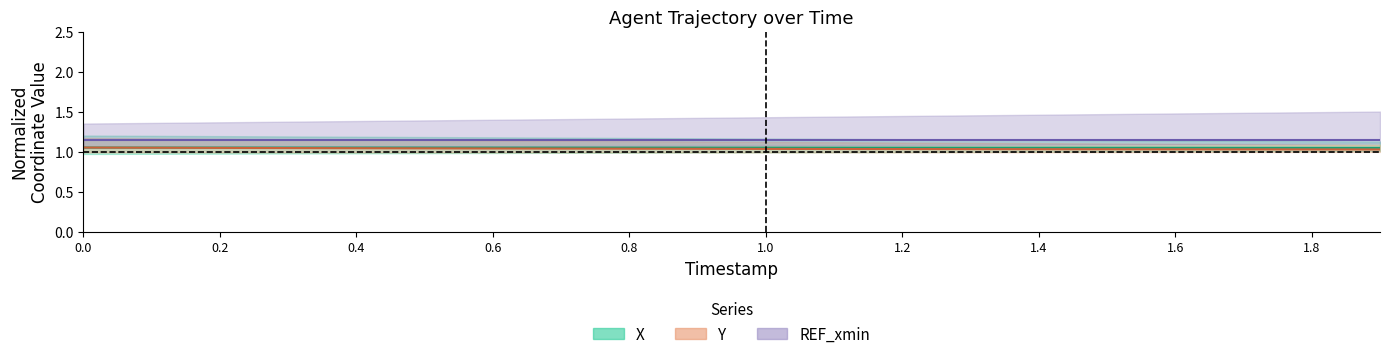

How many data points does each series have?

20